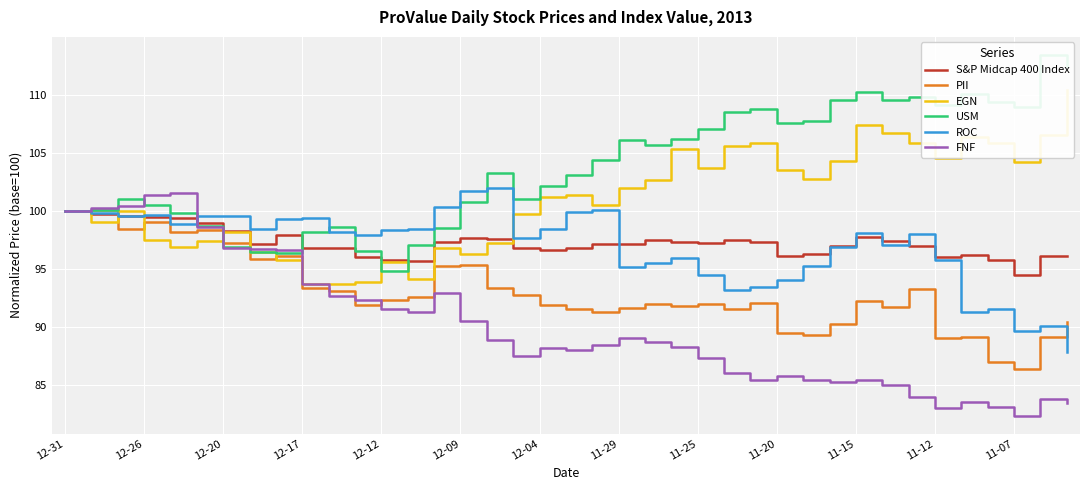

What is the maximum value for S&P Midcap 400 Index?

100.0